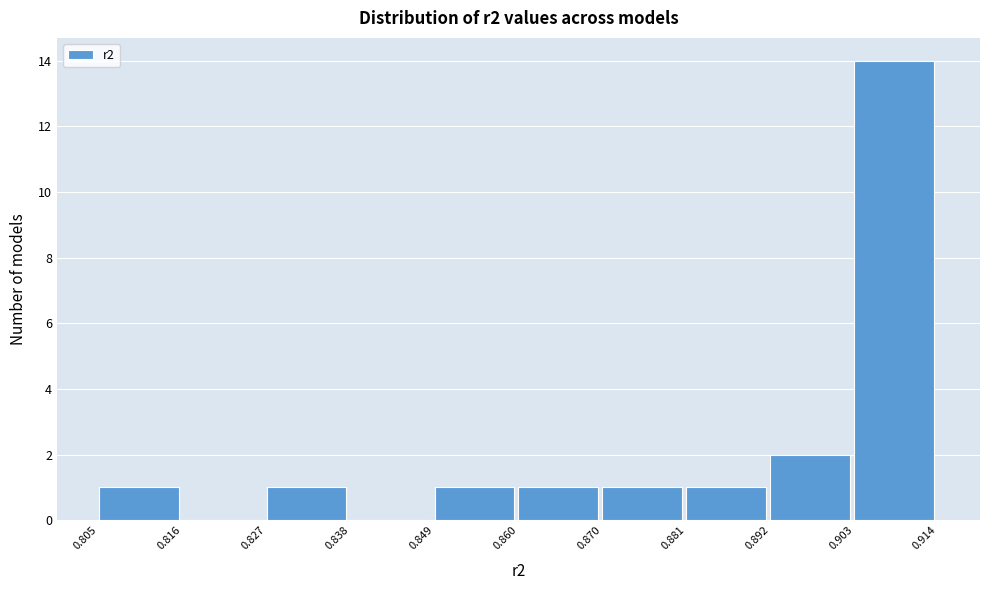

Reading left to right, list every bar in this chart as the range it spans on the x-axis followed by its height. The values are not printed on the chart, so give them approximately, as read against the axis.

0.805 to 0.816: 1
0.816 to 0.827: 0
0.827 to 0.838: 1
0.838 to 0.849: 0
0.849 to 0.860: 1
0.860 to 0.870: 1
0.870 to 0.881: 1
0.881 to 0.892: 1
0.892 to 0.903: 2
0.903 to 0.914: 14